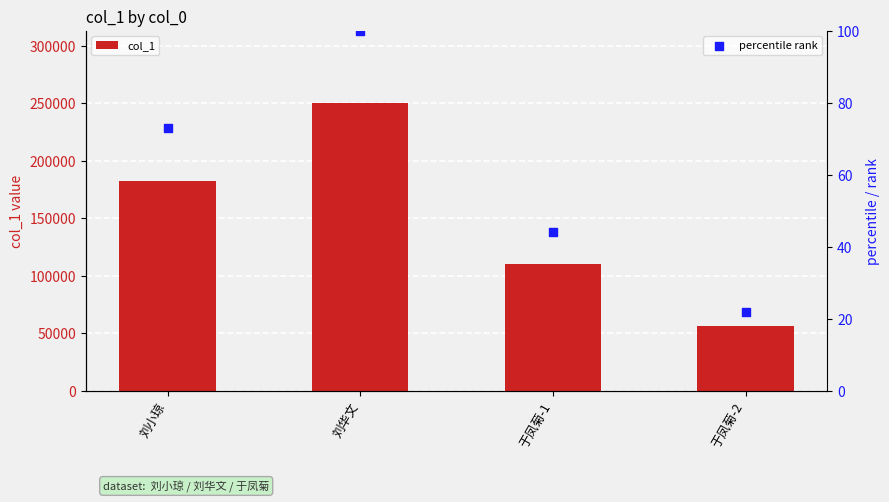

Which series reaches the maximum Y coordinate?

col_1